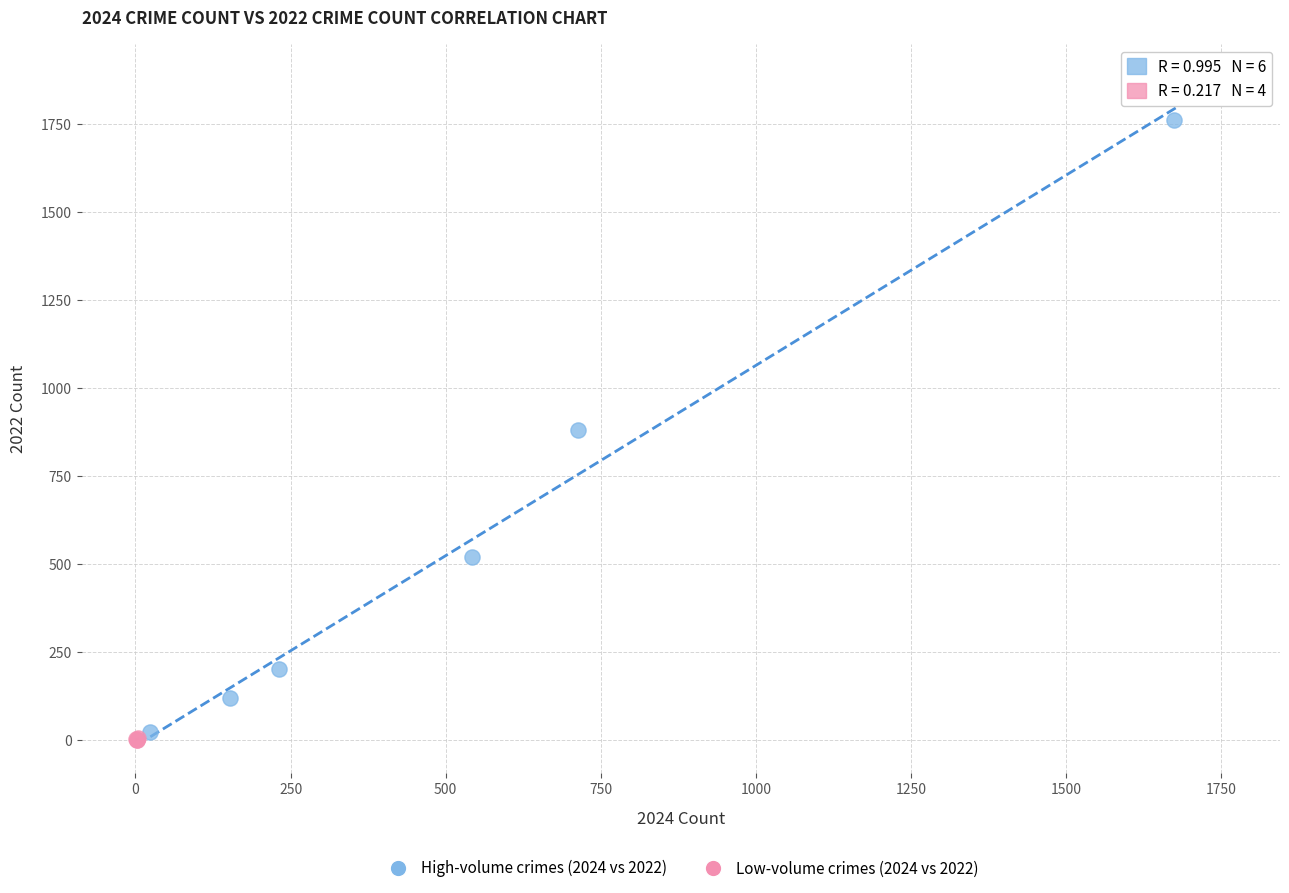

Which series contains the highest Y value?

High-volume crimes (2024 vs 2022)